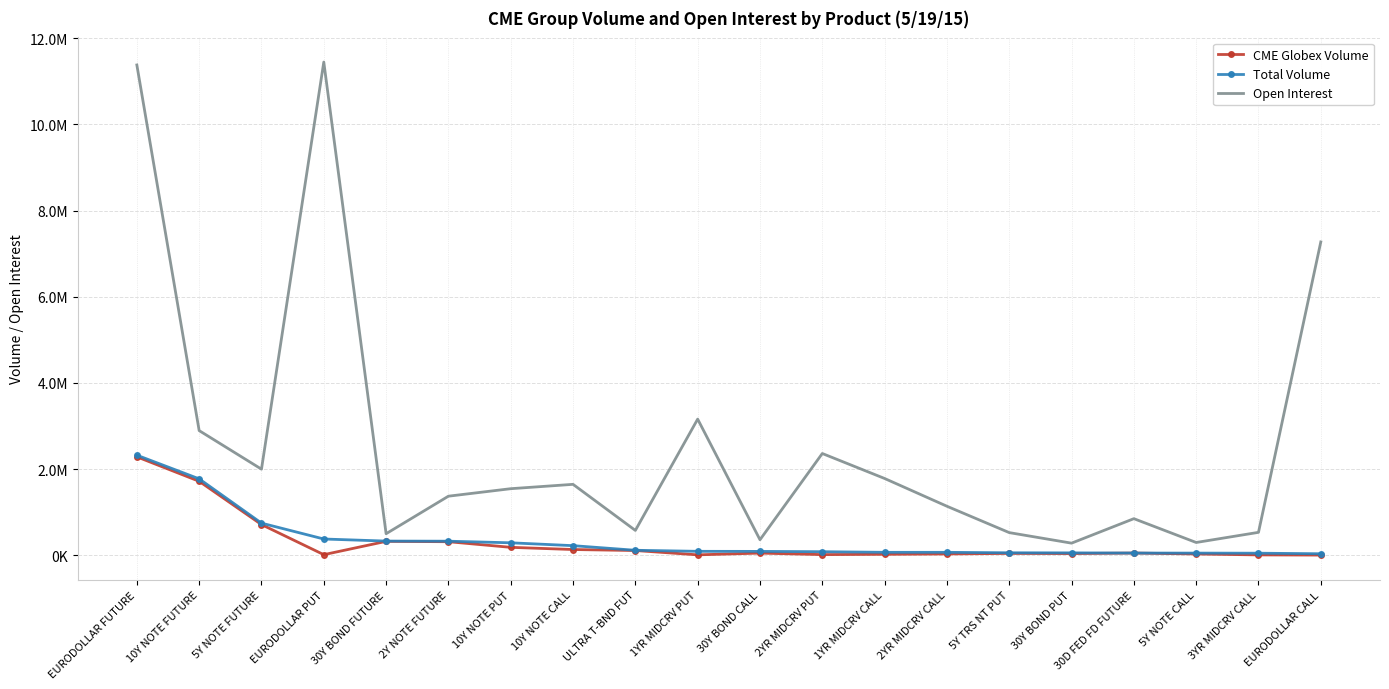

What are all the series names shown in the legend?

CME Globex Volume, Total Volume, Open Interest